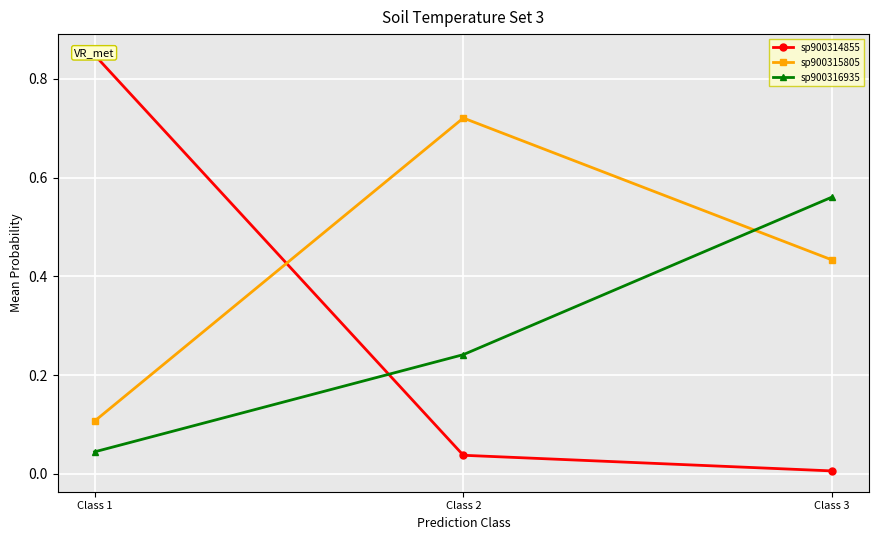

What are all the series names shown in the legend?

sp900314855, sp900315805, sp900316935